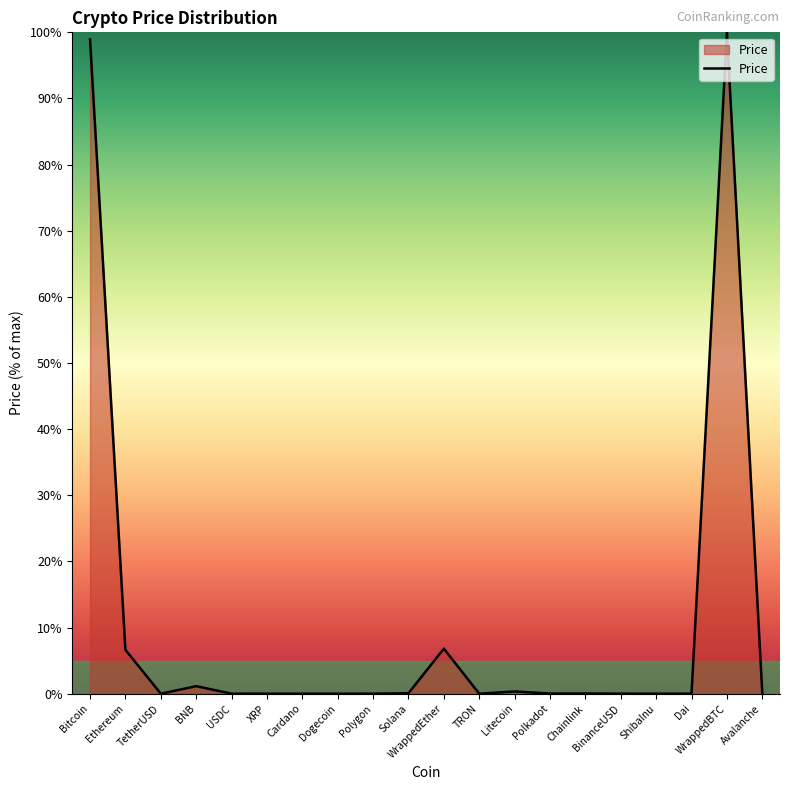

What is the difference between the values at WrappedBTC and Chainlink?

100.0